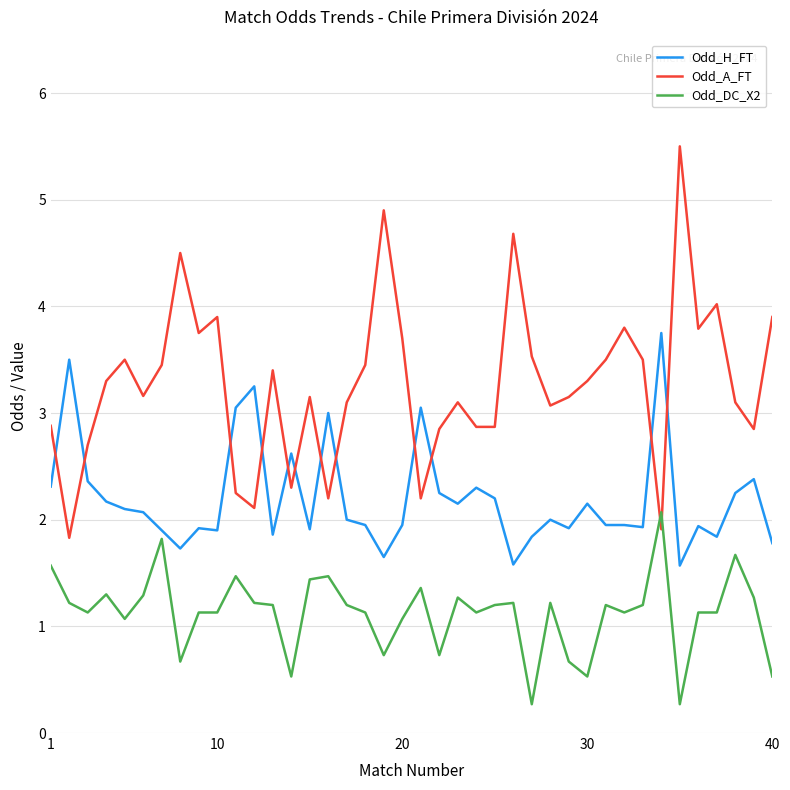

List the series in order of their peak value, highest first.

Odd_A_FT, Odd_H_FT, Odd_DC_X2